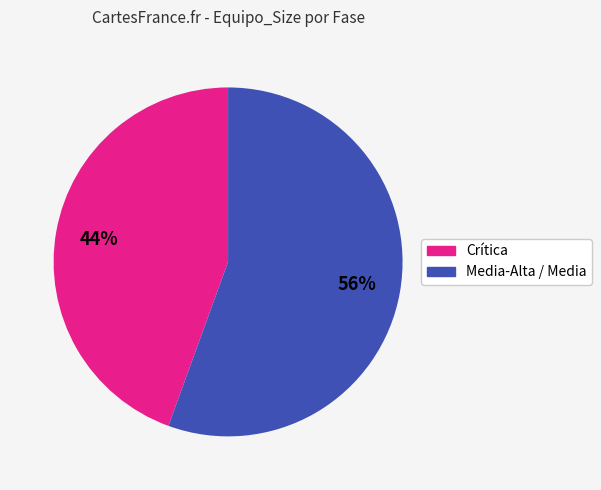

Is there any slice that represents more than half of the pie?

Yes